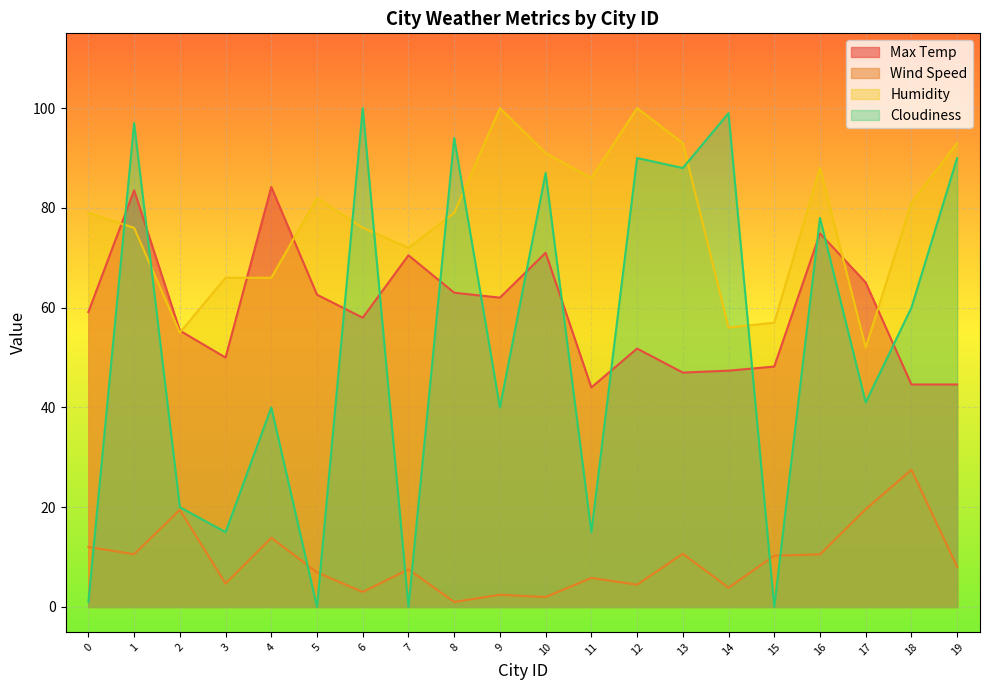

The value of Wind Speed at 3 is 2.5. True or false?

False